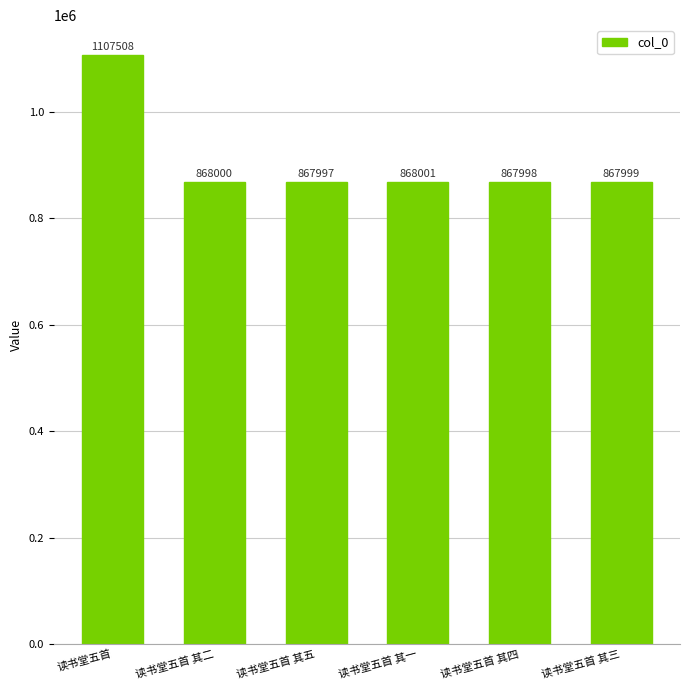

Are the bars horizontal?

No